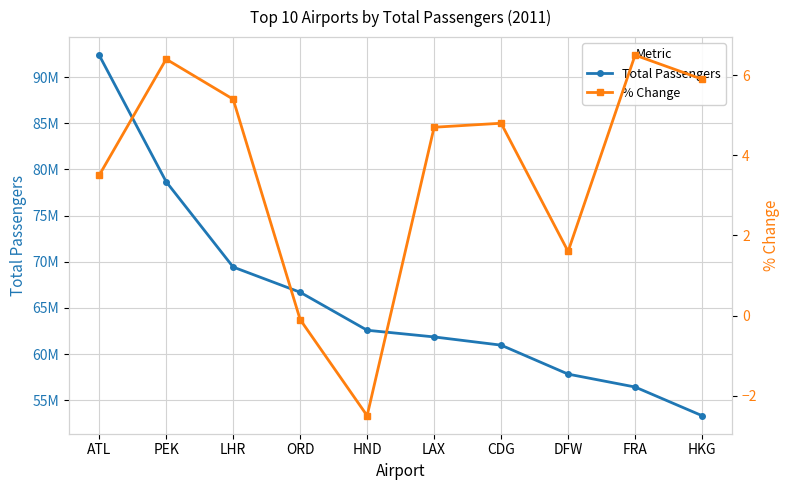

What is the spread (max minus min) of values at PEK?

78675051.6